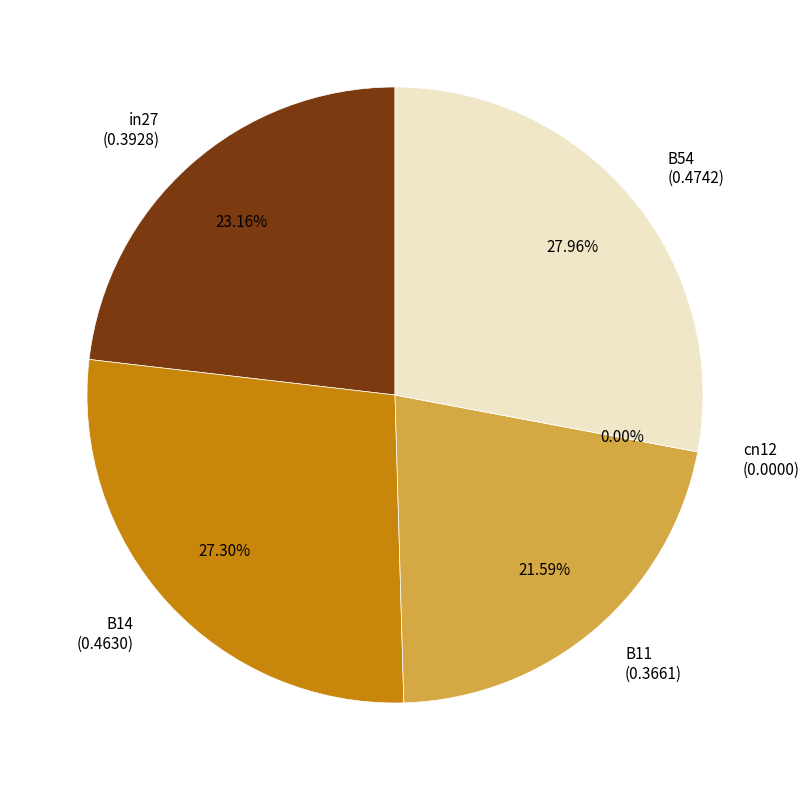

The B14 slice represents 33% of the pie. True or false?

False